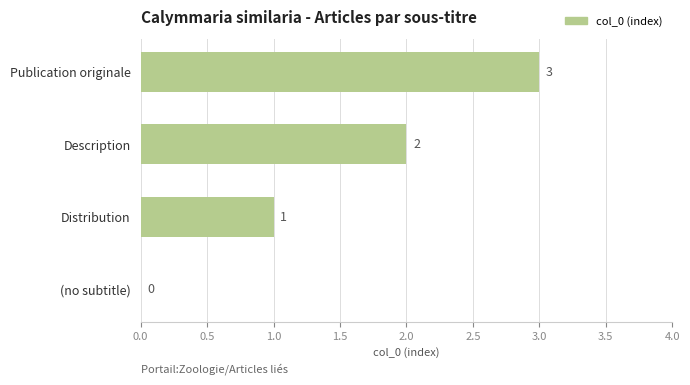

True or false: the data shows 2 at Distribution.

False